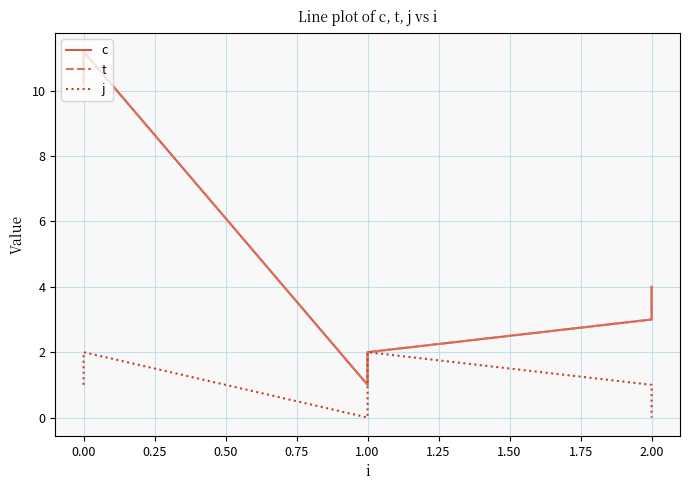

Count the number of categories in the chart.

6